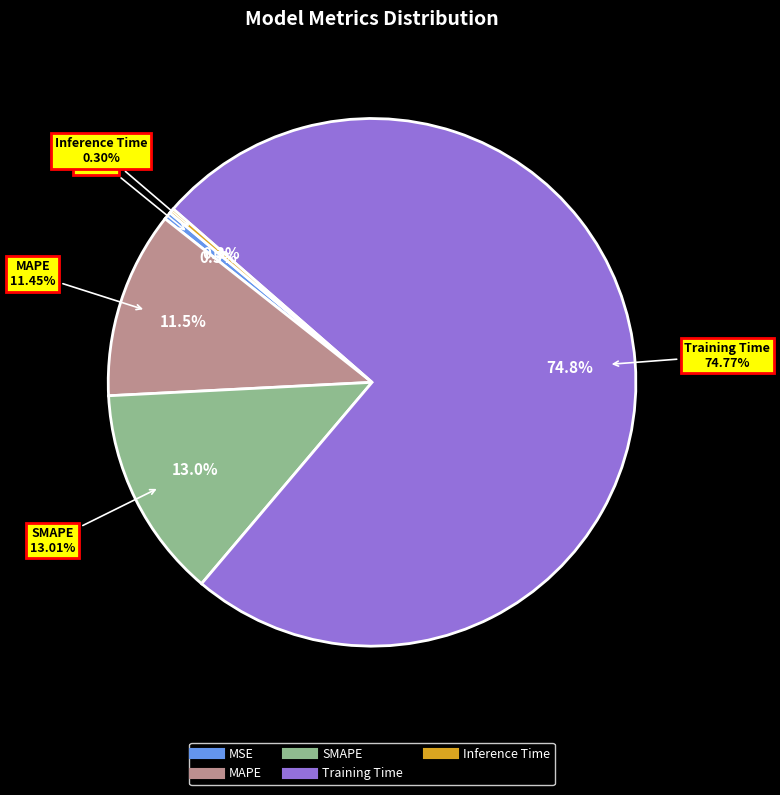

Rank the categories by value from highest to lowest.

Training Time, SMAPE, MAPE, MSE, Inference Time